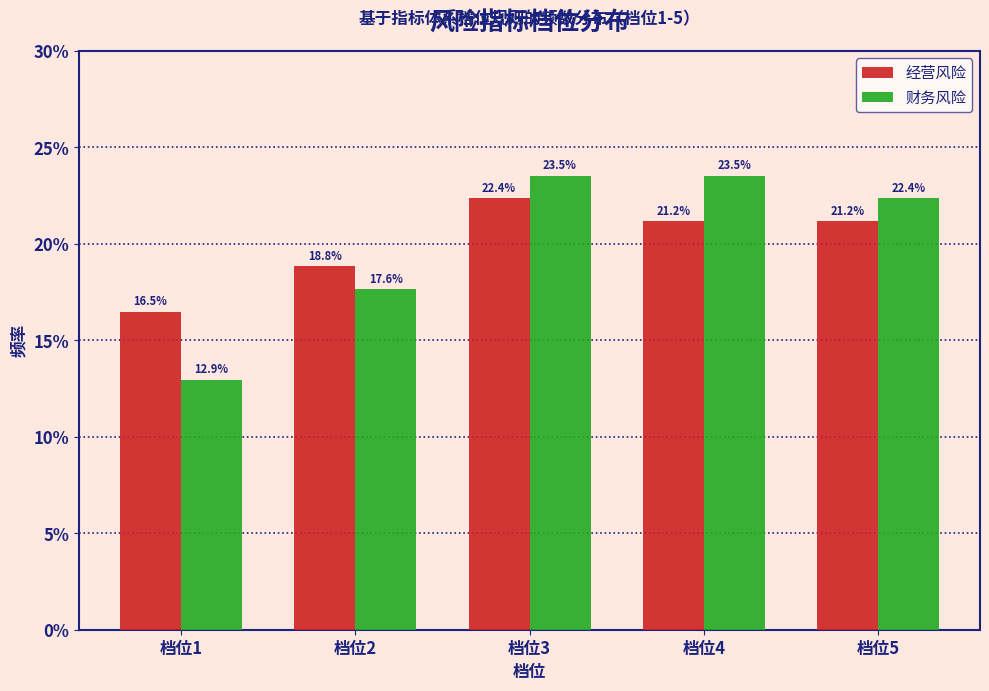

Reading left to right, transcribe all the data shown in this chart.

经营风险: 档位1=16.5	档位2=18.8	档位3=22.4	档位4=21.2	档位5=21.2
财务风险: 档位1=12.9	档位2=17.6	档位3=23.5	档位4=23.5	档位5=22.4